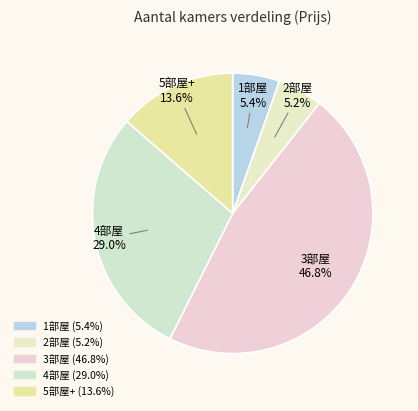

How many slices are in this pie chart?

5